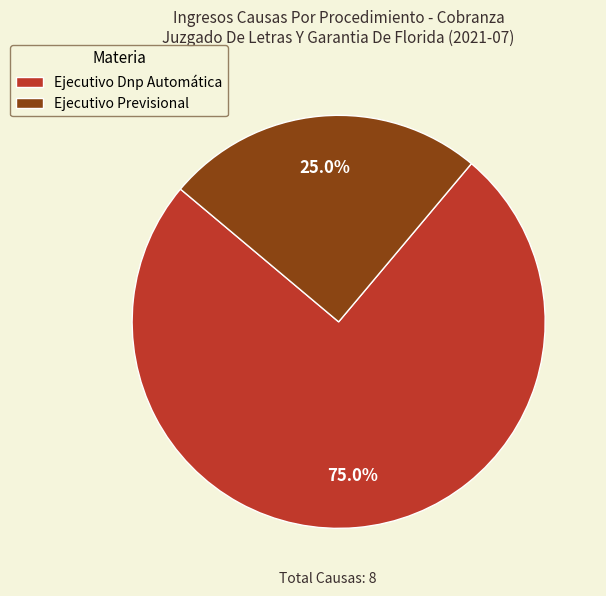

The Ejecutivo Dnp Automática slice represents 75% of the pie. True or false?

True